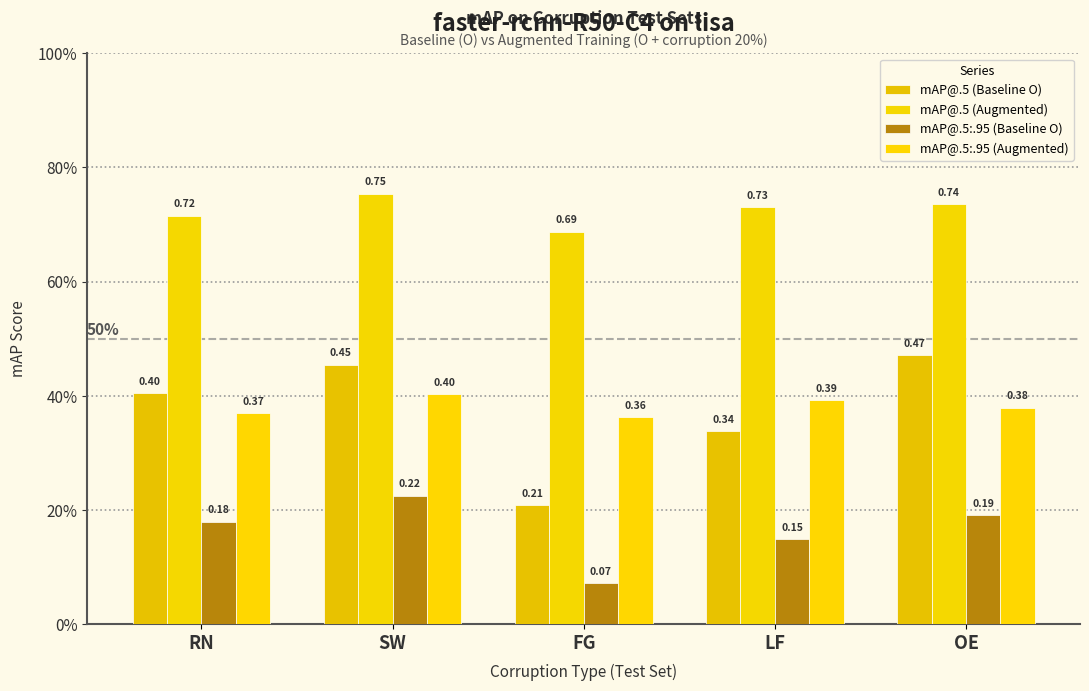

Rank the series by their maximum value, from highest to lowest.

mAP@.5 (Augmented), mAP@.5 (Baseline O), mAP@.5:.95 (Augmented), mAP@.5:.95 (Baseline O)